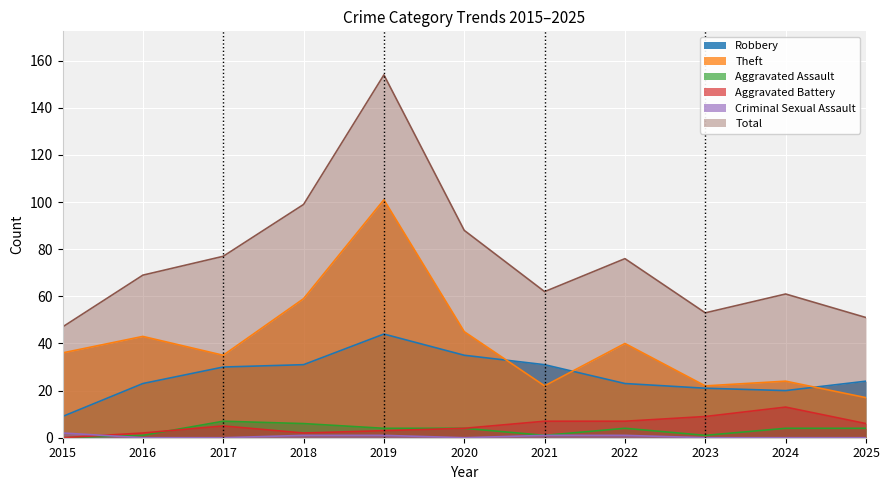

True or false: Total and Aggravated Battery cross at least once.

False